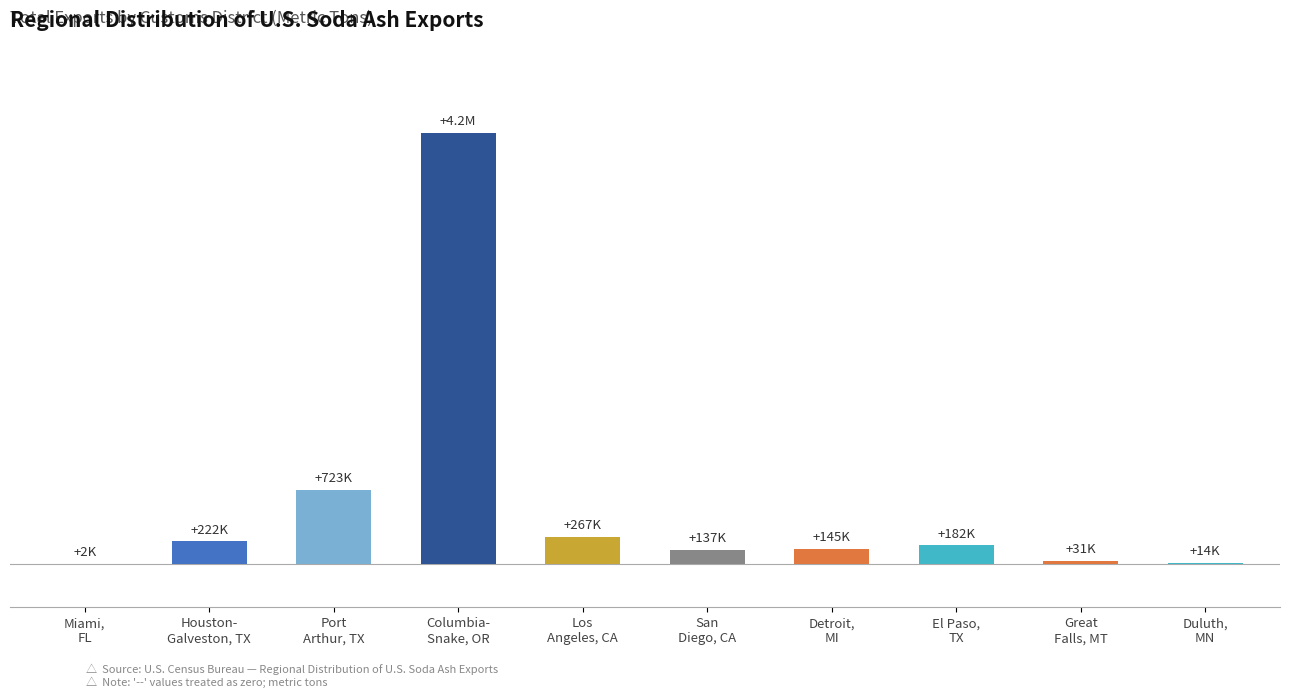

Read the value at San
Diego, CA.

137000